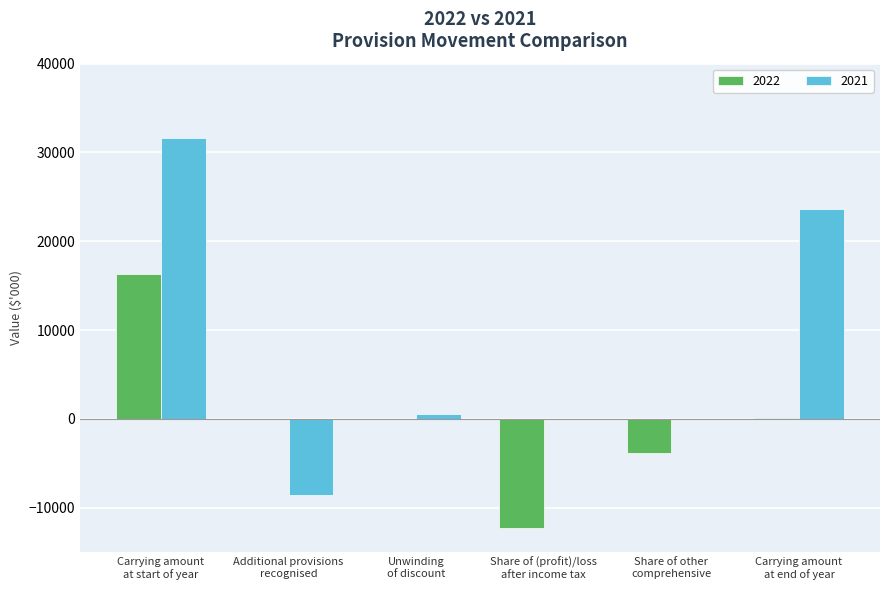

How many data points does each series have?

6